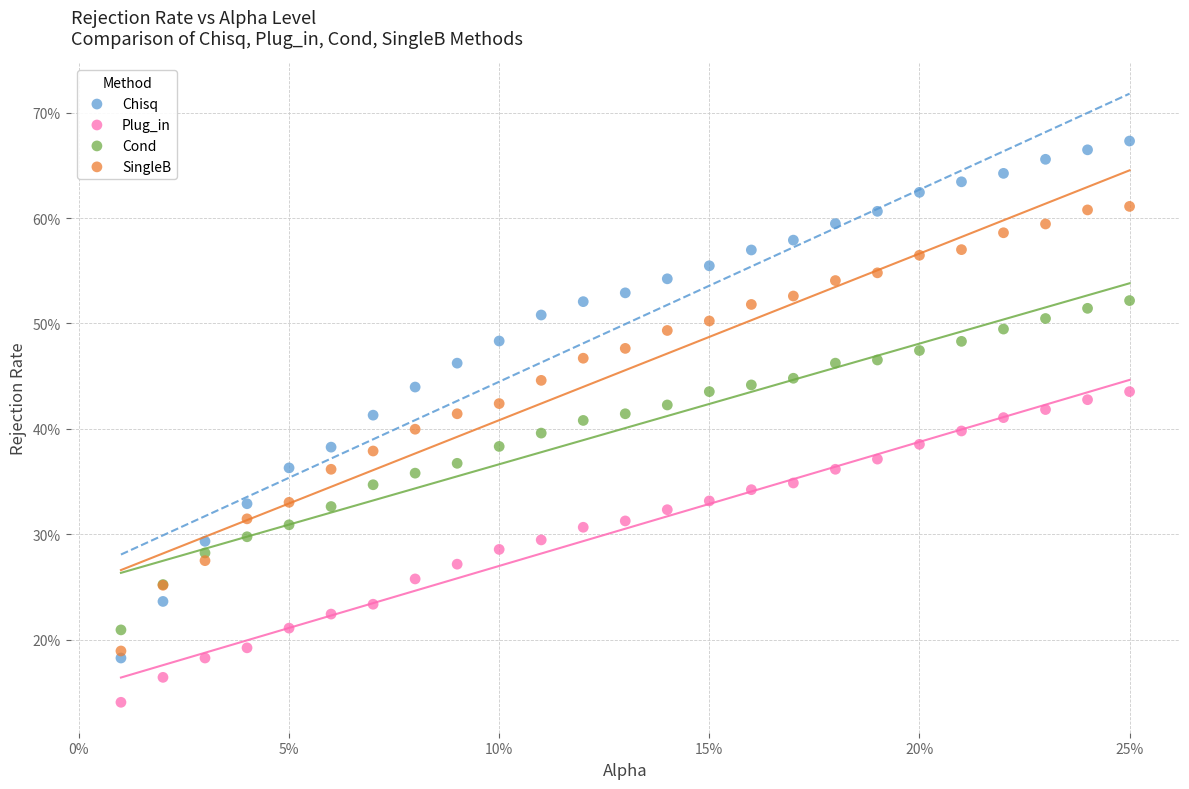

Which series contains the lowest Y value?

Plug_in